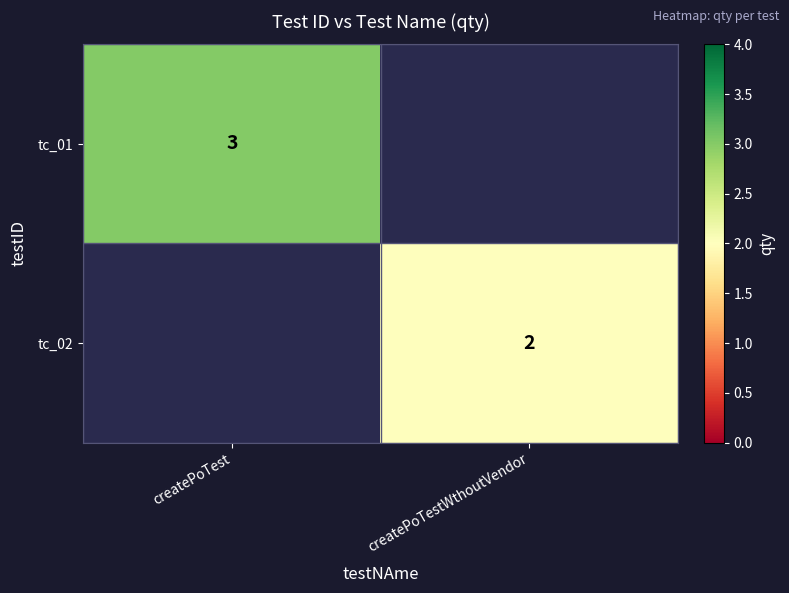

How many categories are shown in the chart?

2